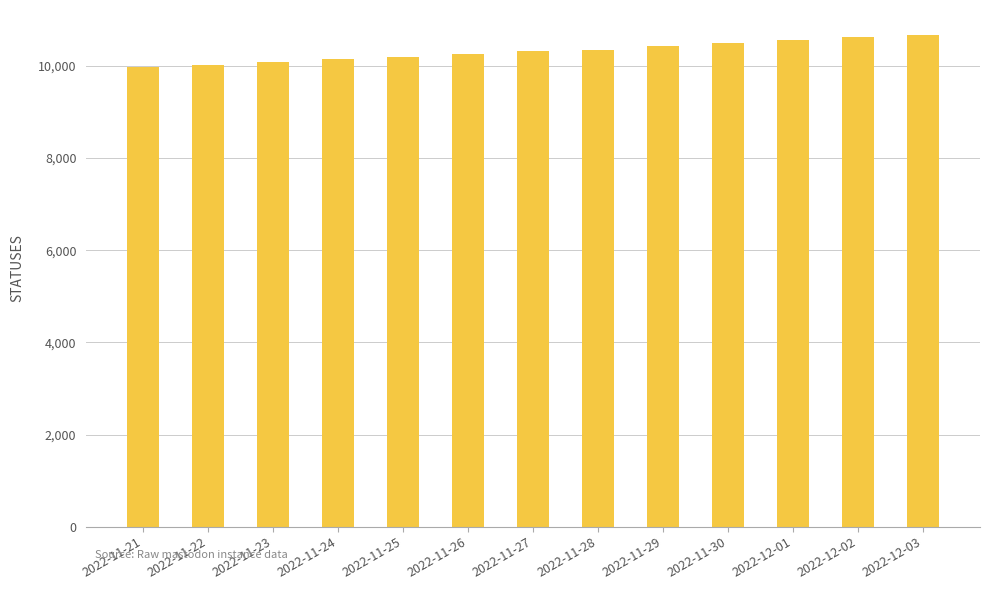

What is the sum of all values?

134164